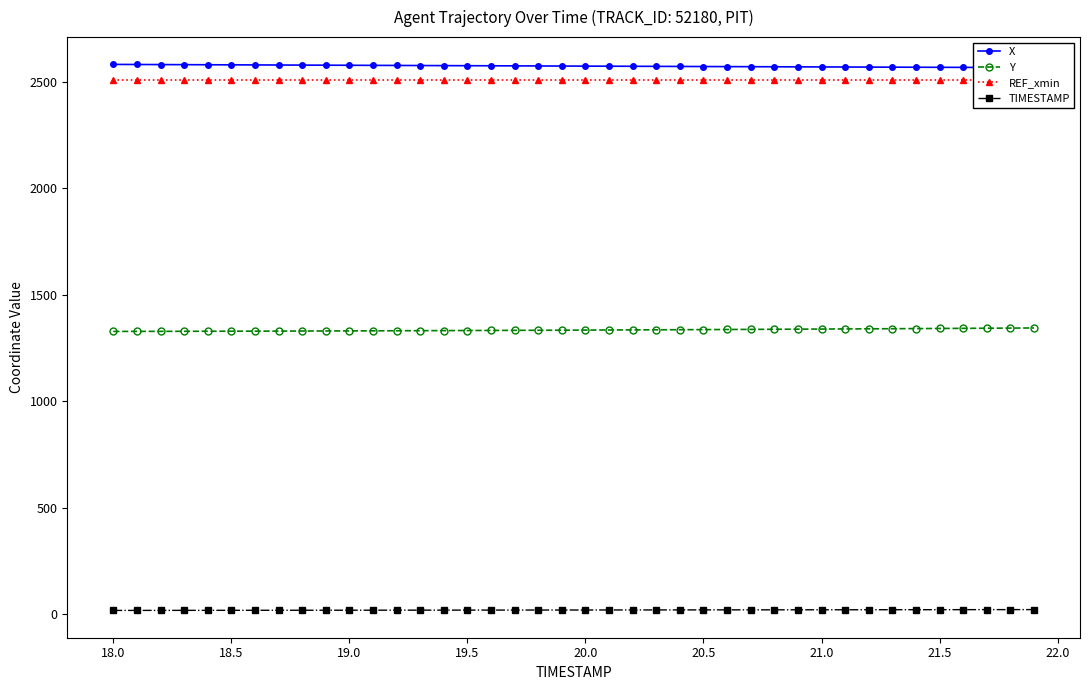

True or false: Y and TIMESTAMP cross at least once.

False